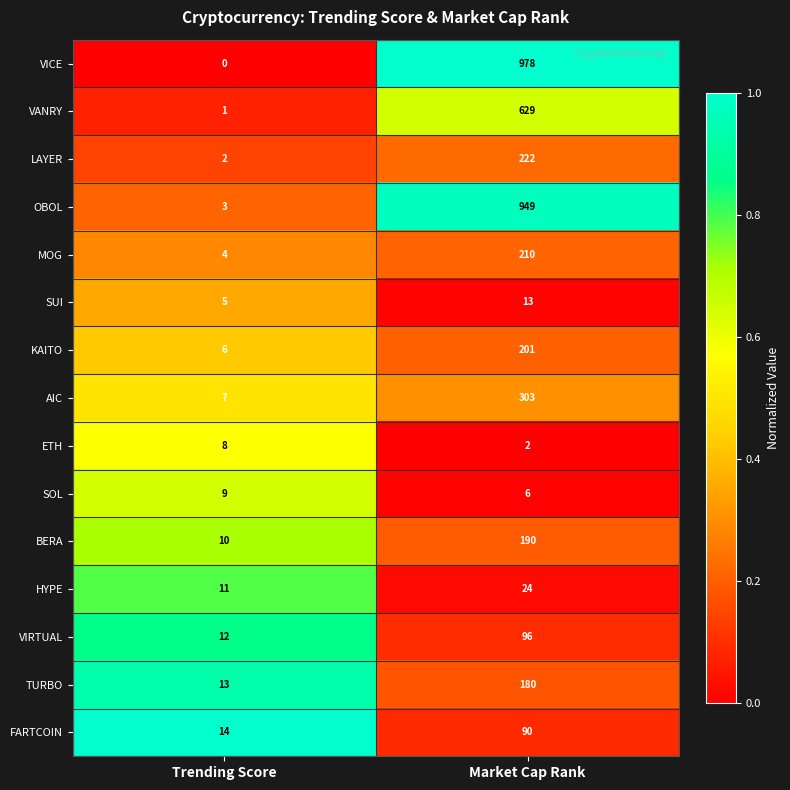

Count the number of data series in this chart.

15